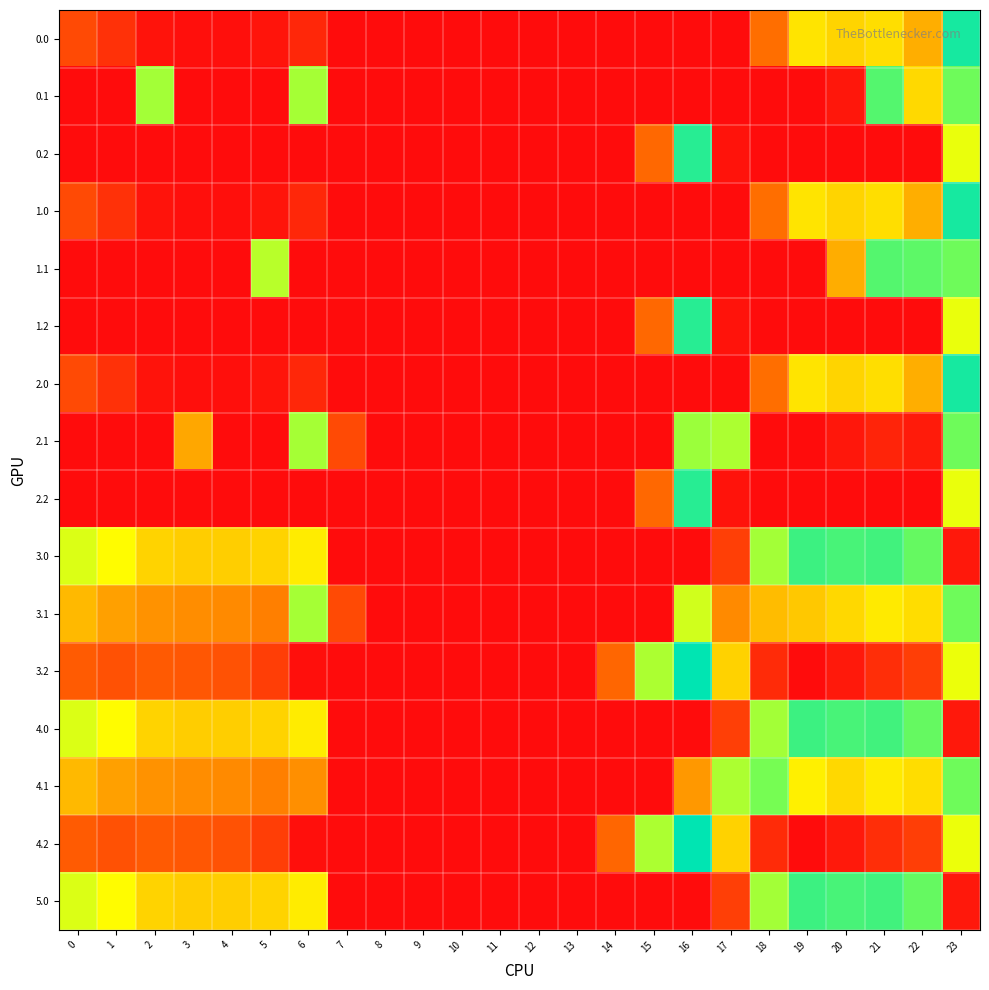

How many distinct data groups are displayed?

16